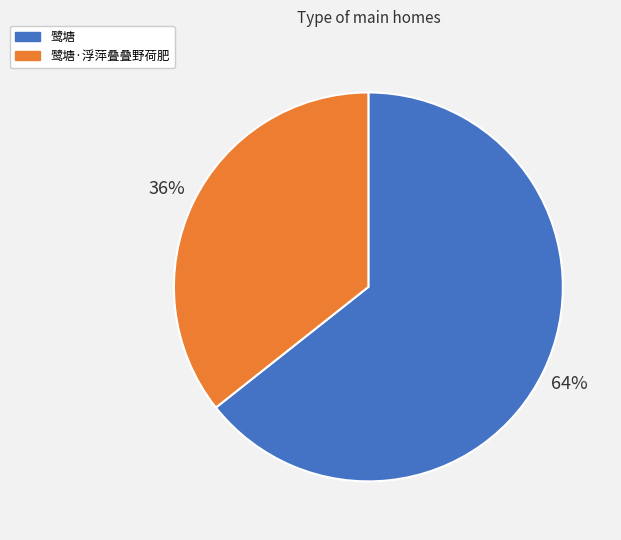

To the nearest percent, what is the average slice percentage?

50%